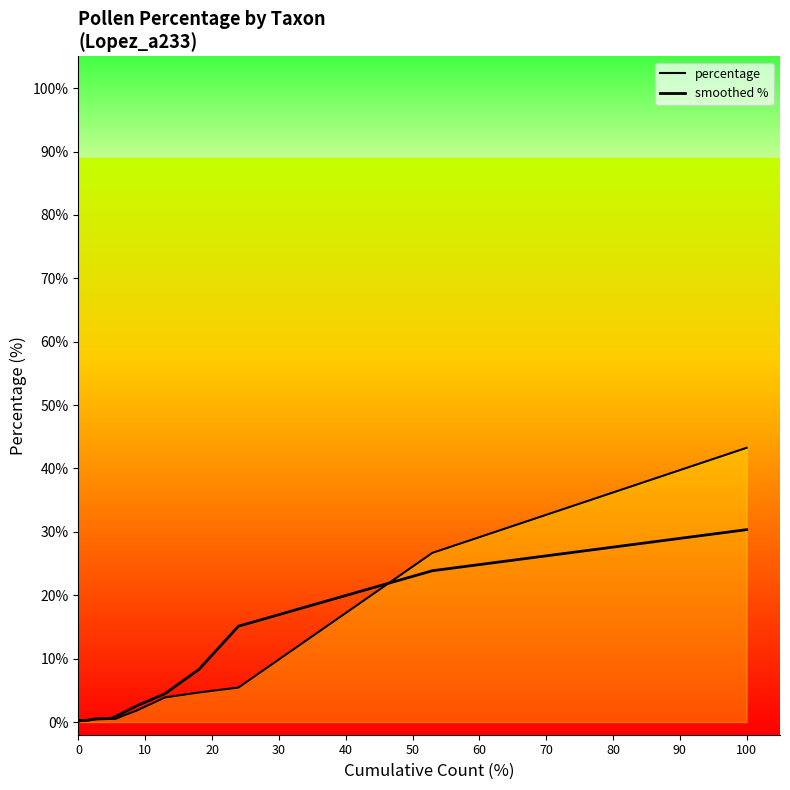

Rank the series by their maximum value, from lowest to highest.

smoothed %, percentage